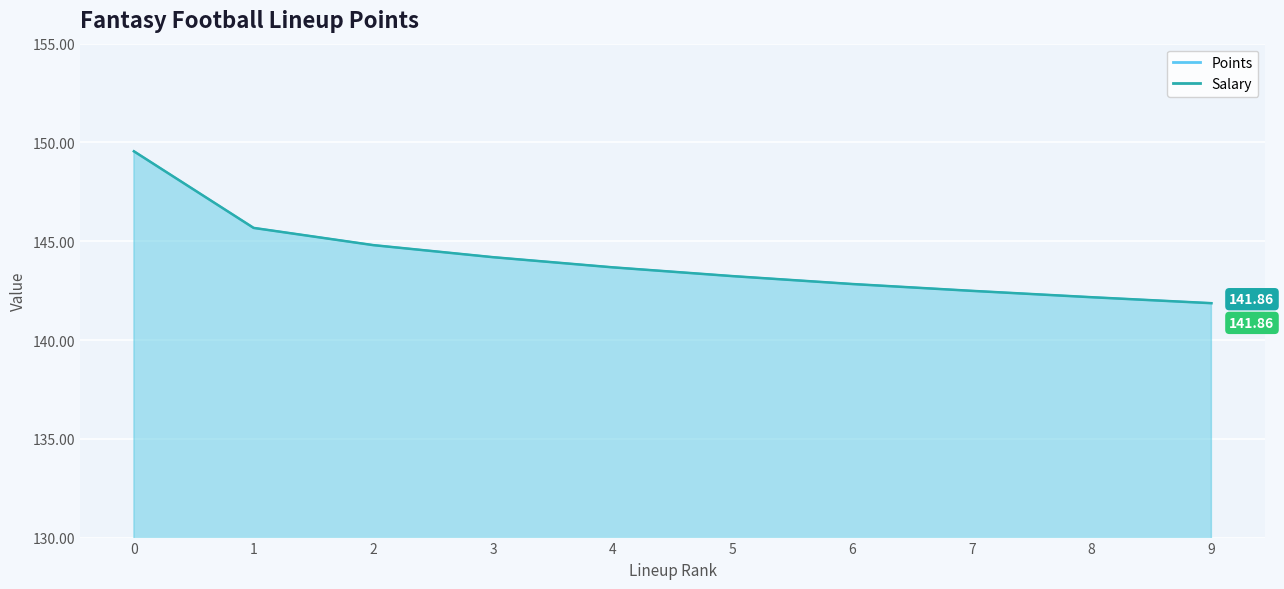

What is the change in value from 0 to 7?

-7.1